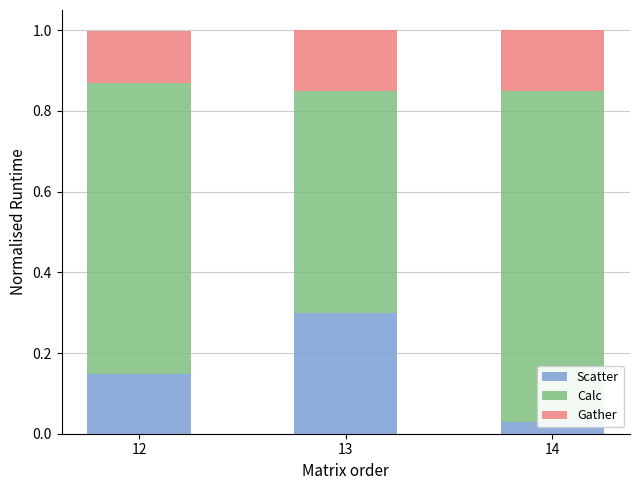

How many categories are shown in the chart?

3